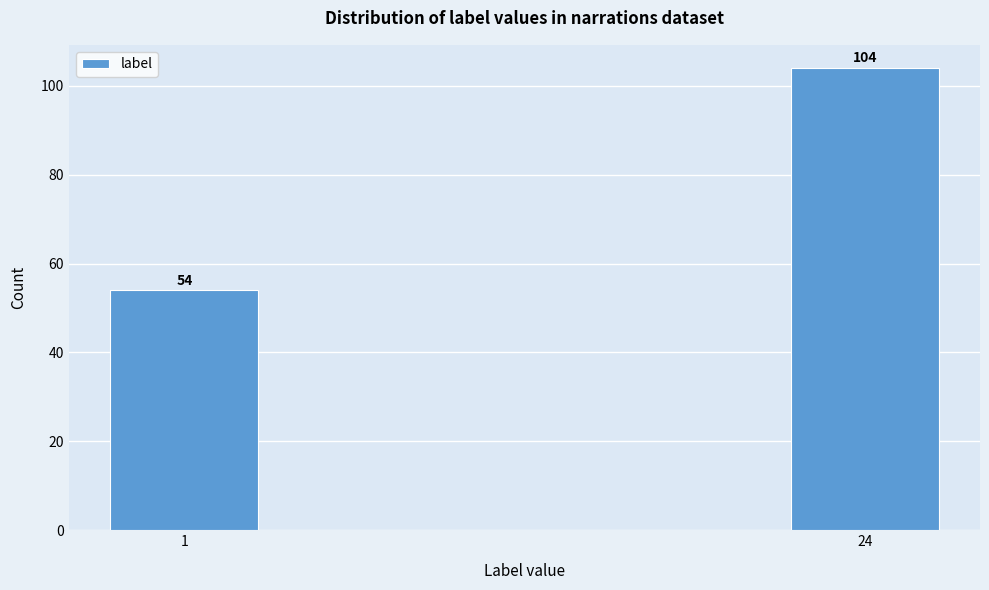

Reading left to right, extract all data points from this chart.

54	104